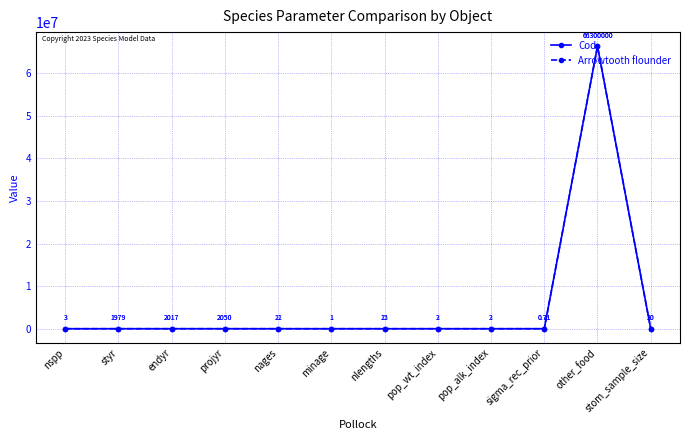

Rank the series by their average value, from highest to lowest.

Arrowtooth flounder, Cod